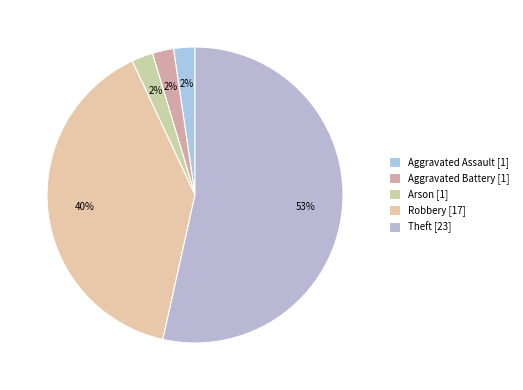

What is the smallest slice in the pie chart?

Aggravated Assault